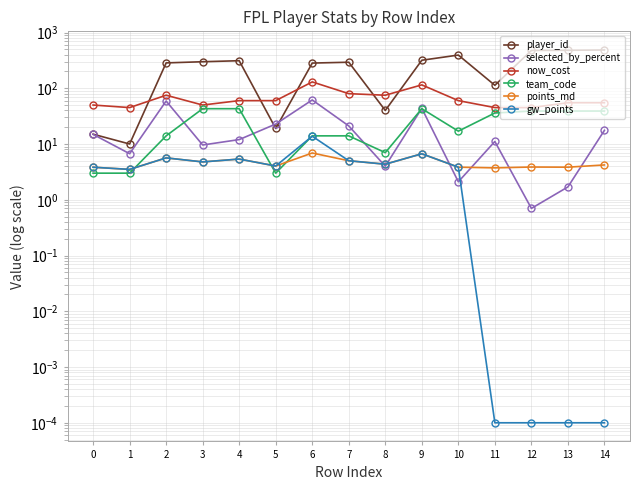

In selected_by_percent, how many points are higher than both neighbors (excluding endpoints)?

4